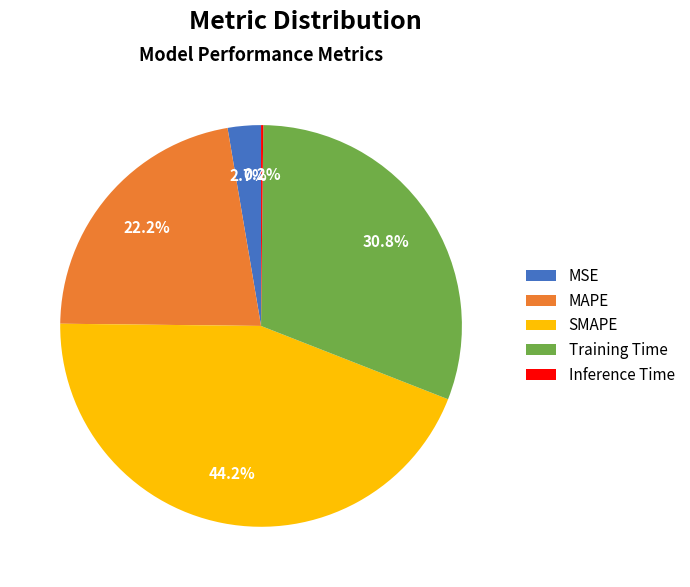

Does any single category account for the majority?

No